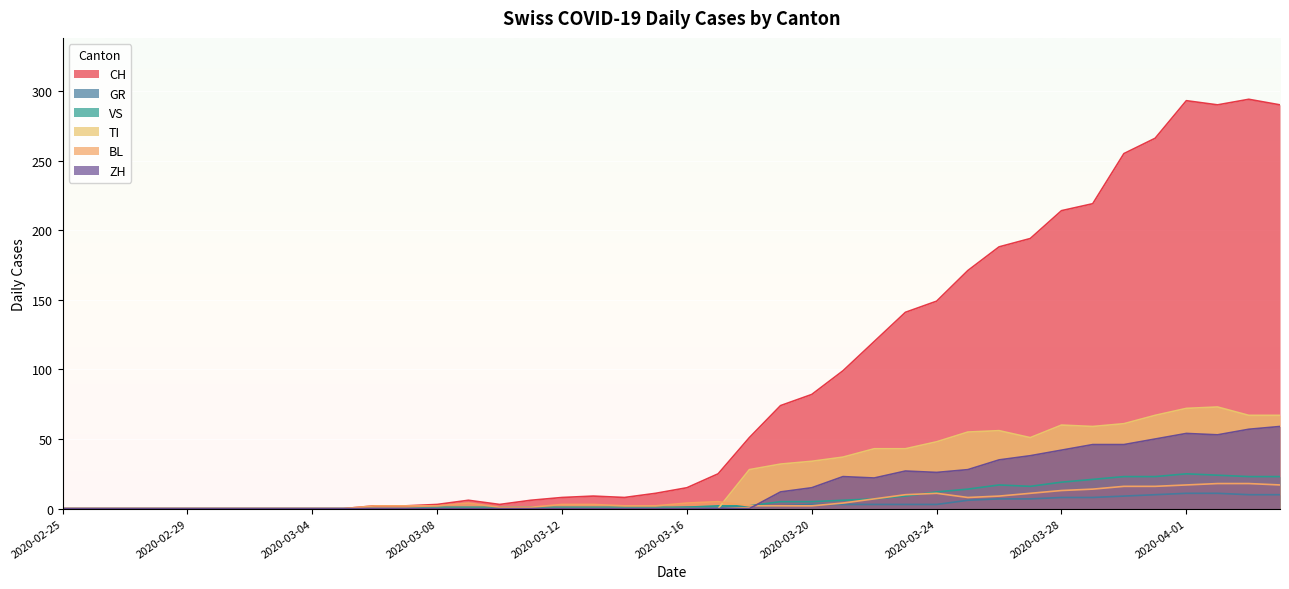

At which label does GR reach its minimum?

2020-02-25